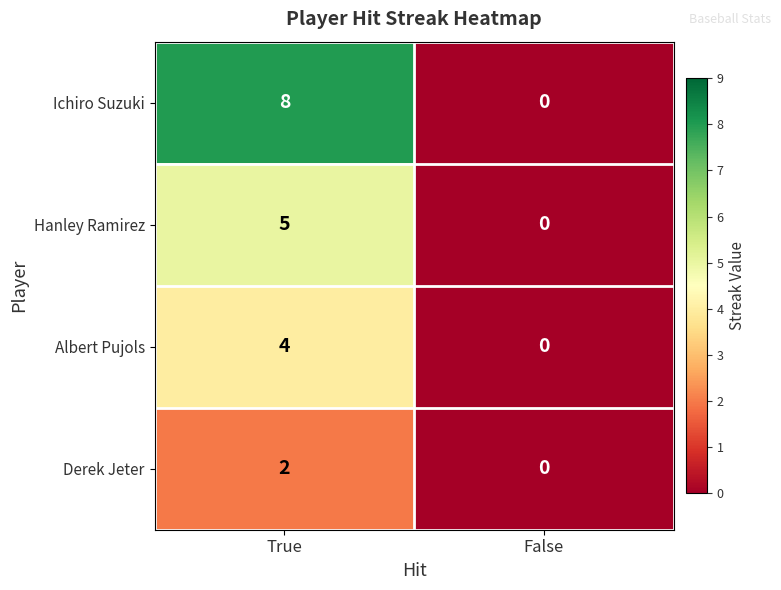

At which category is the sum across all series the highest?

True